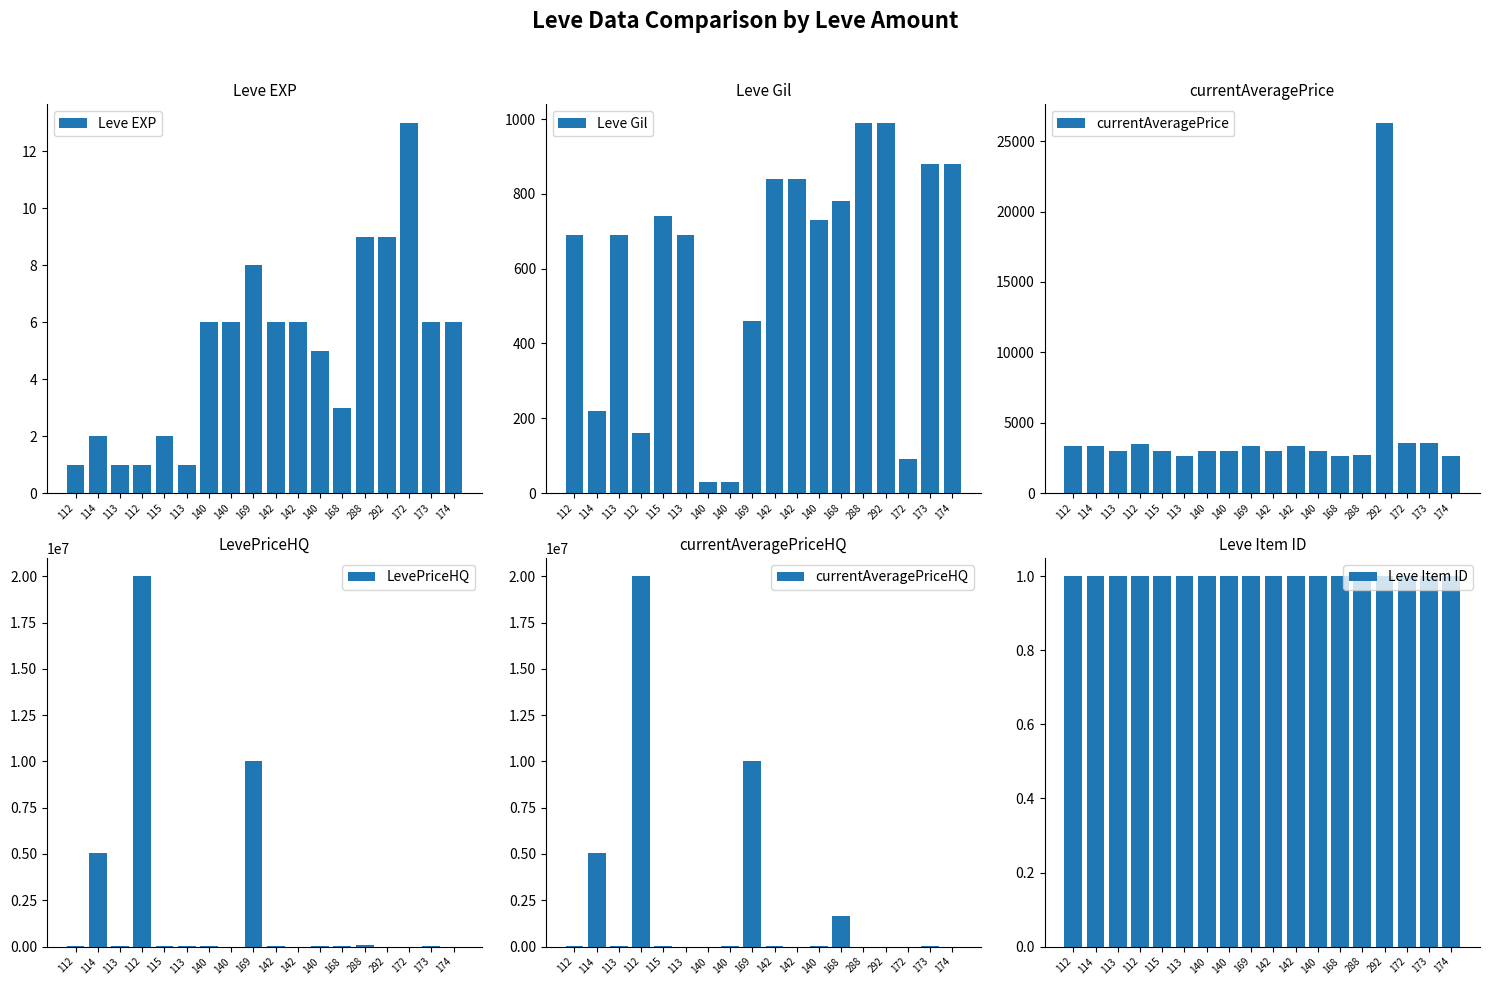

What is the label of the 13th bar from the right?

113